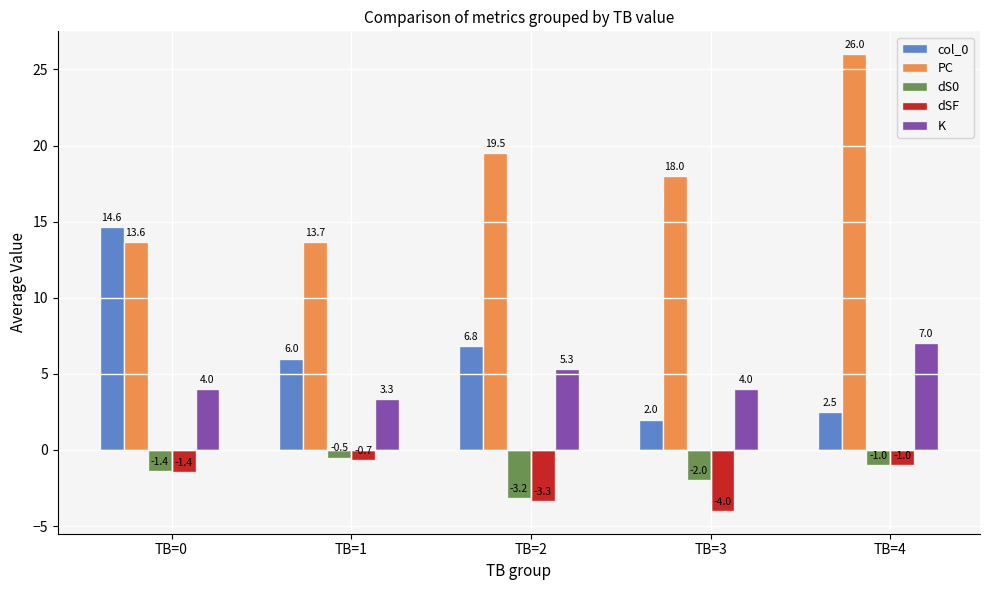

Does the chart contain stacked bars?

No